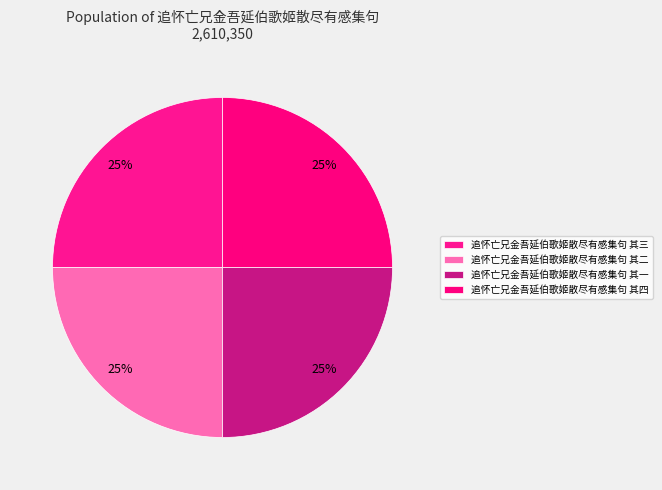

What is the smallest slice in the pie chart?

追怀亡兄金吾延伯歌姬散尽有感集句 其一